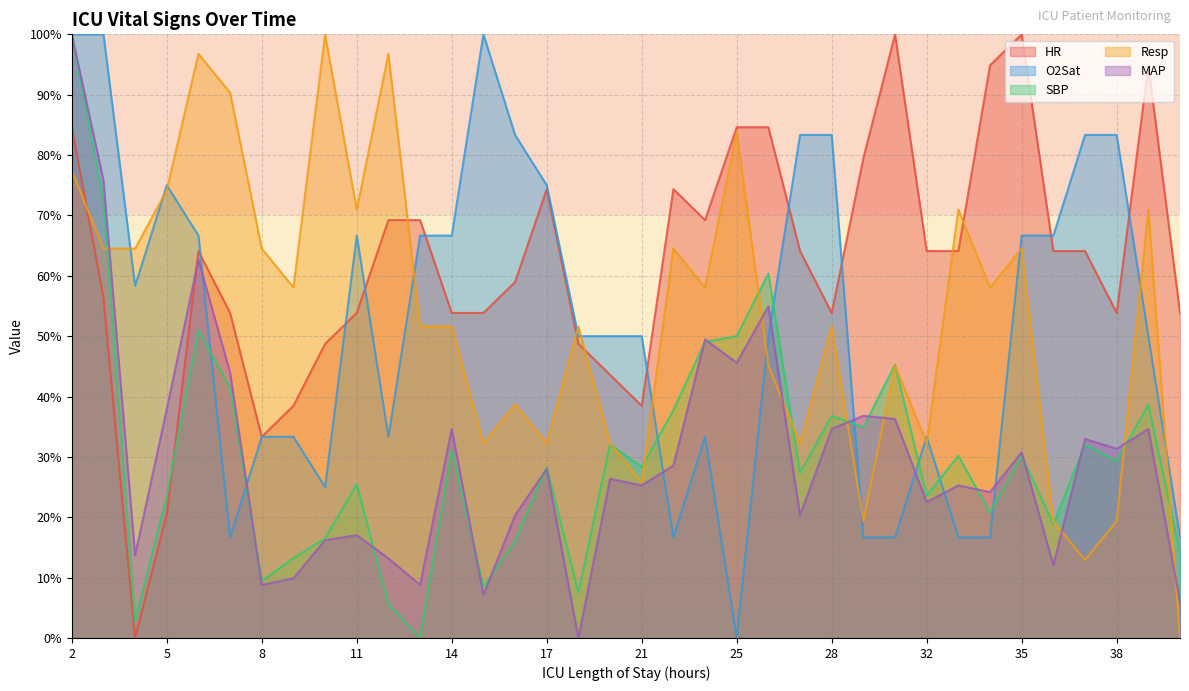

Reading left to right, what are all the values shown in this chart?

HR: 2=84.6	3=56.4	4=0.0	5=20.5	6=64.1	7=53.8	8=33.3	9=38.5	10=48.7	11=53.8	12=69.2	13=69.2	14=53.8	15=53.8	16=59.0	17=74.4	19=48.7	20=43.6	21=38.5	23=74.4	24=69.2	25=84.6	26=84.6	27=64.1	28=53.8	29=79.5	31=100.0	32=64.1	33=64.1	34=94.9	35=100.0	36=64.1	37=64.1	38=53.8	39=94.9	41=53.8
O2Sat: 2=100.0	3=100.0	4=58.3	5=75.0	6=66.7	7=16.7	8=33.3	9=33.3	10=25.0	11=66.7	12=33.3	13=66.7	14=66.7	15=100.0	16=83.3	17=75.0	19=50.0	20=50.0	21=50.0	23=16.7	24=33.3	25=0.0	26=50.0	27=83.3	28=83.3	29=16.7	31=16.7	32=33.3	33=16.7	34=16.7	35=66.7	36=66.7	37=83.3	38=83.3	39=50.0	41=16.7
SBP: 2=100.0	3=72.6	4=2.8	5=23.6	6=50.9	7=41.5	8=9.4	9=13.2	10=16.5	11=25.5	12=5.7	13=0.0	14=31.1	15=8.5	16=16.0	17=28.3	19=7.5	20=32.1	21=28.3	23=37.7	24=49.1	25=50.0	26=60.4	27=27.4	28=36.8	29=34.9	31=45.3	32=23.6	33=30.2	34=20.8	35=30.2	36=18.9	37=32.1	38=29.2	39=38.7	41=14.2
Resp: 2=77.4	3=64.5	4=64.5	5=74.2	6=96.8	7=90.3	8=64.5	9=58.1	10=100.0	11=71.0	12=96.8	13=51.6	14=51.6	15=32.3	16=38.7	17=32.3	19=51.6	20=32.3	21=25.8	23=64.5	24=58.1	25=83.9	26=45.2	27=32.3	28=51.6	29=19.4	31=45.2	32=32.3	33=71.0	34=58.1	35=64.5	36=19.4	37=12.9	38=19.4	39=71.0	41=0.0
MAP: 2=100.0	3=75.8	4=13.7	5=37.9	6=62.6	7=43.9	8=8.8	9=9.9	10=16.2	11=17.0	12=13.2	13=8.8	14=34.6	15=7.1	16=20.3	17=28.0	19=0.0	20=26.4	21=25.3	23=28.6	24=49.5	25=45.6	26=54.9	27=20.3	28=34.6	29=36.8	31=36.3	32=22.5	33=25.3	34=24.2	35=30.8	36=12.1	37=33.0	38=31.3	39=34.6	41=6.0